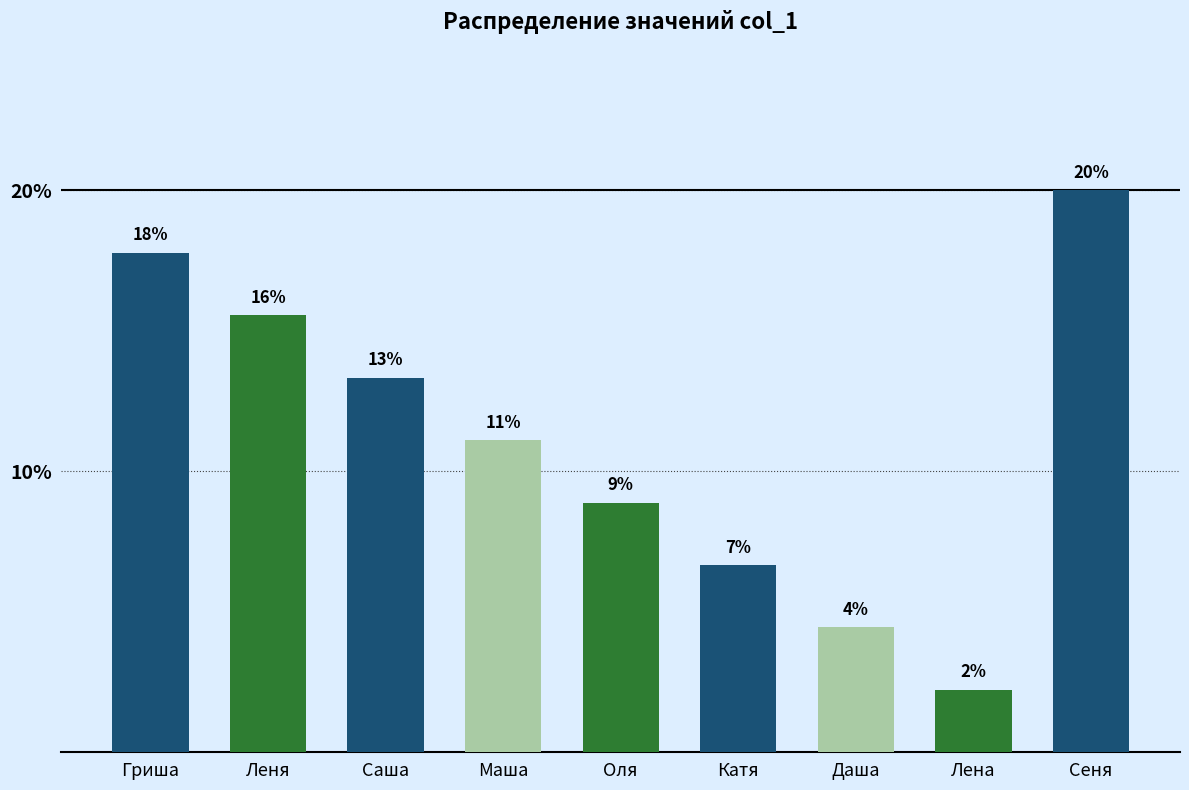

What is the difference between the maximum and second lowest values?

15.6